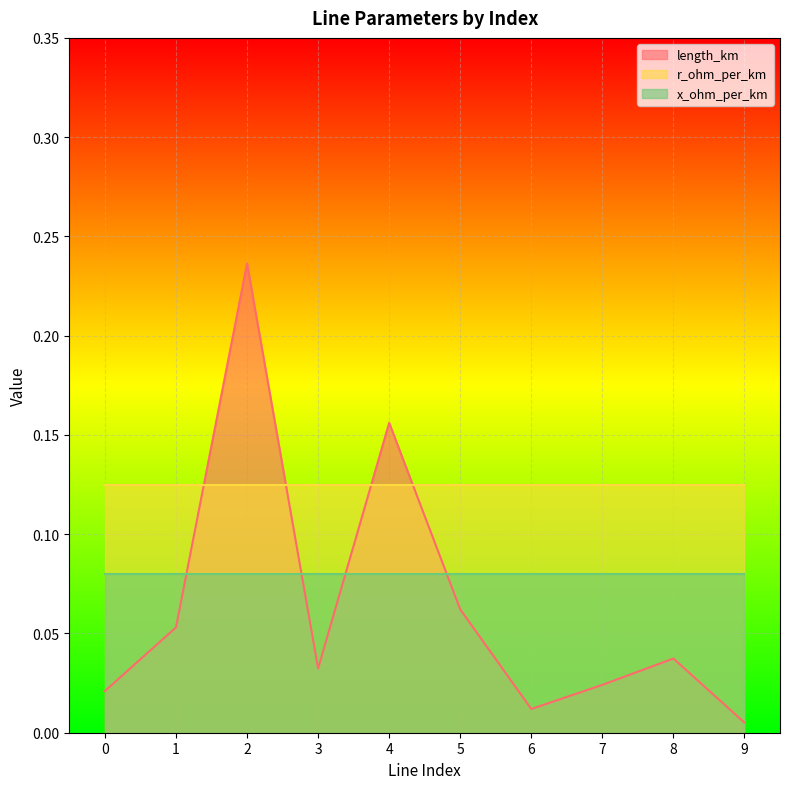

Between 3 and 7, which series saw the biggest shift?

length_km